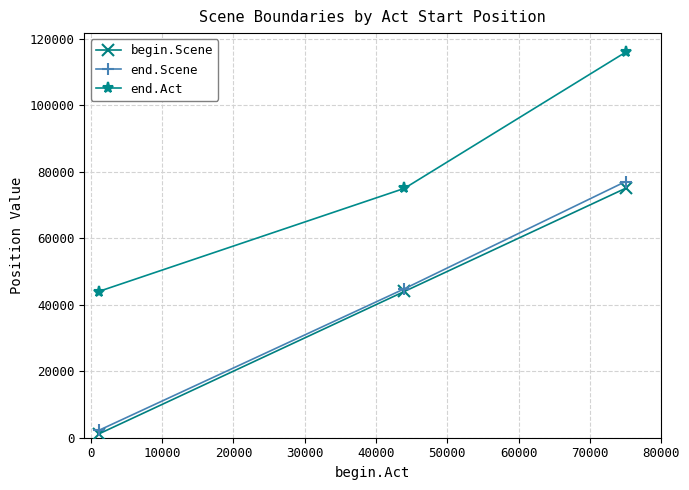

Rank the series by their maximum value, from highest to lowest.

end.Act, end.Scene, begin.Scene